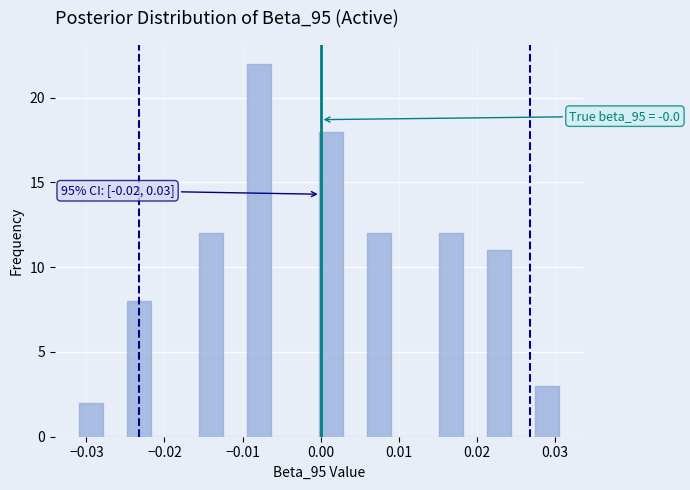

Around what value on the x-axis is the tallest bar? Give the approximate position of its centre, as read against the axis.

-0.008